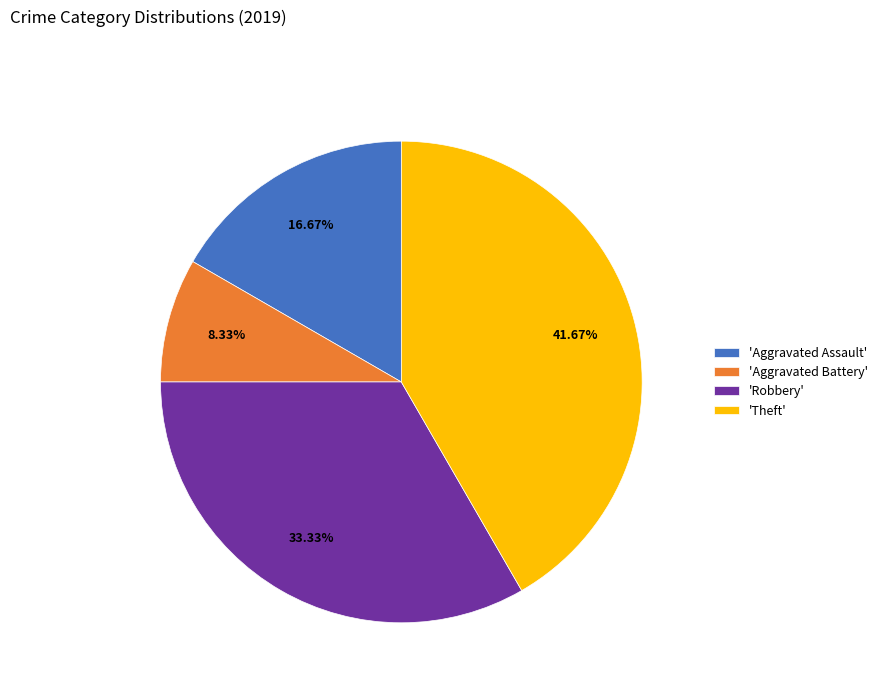

Is there any slice that represents more than half of the pie?

No